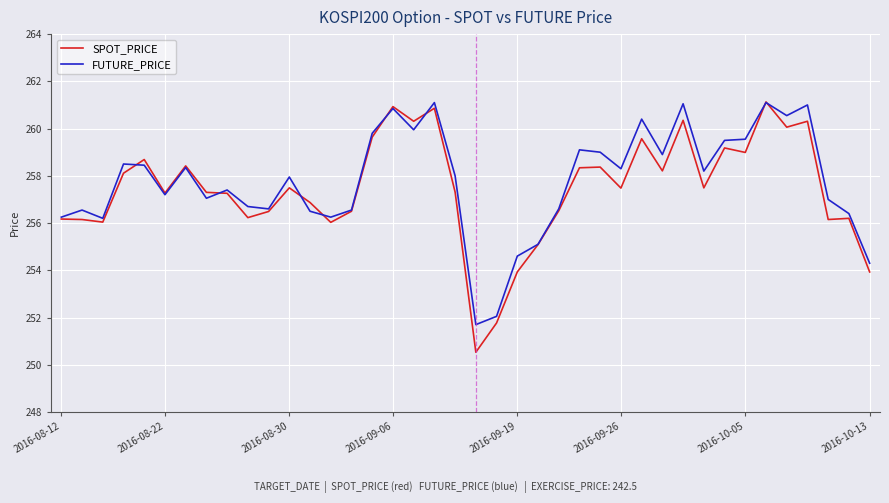

What is the lowest value of the SPOT_PRICE series?

250.5